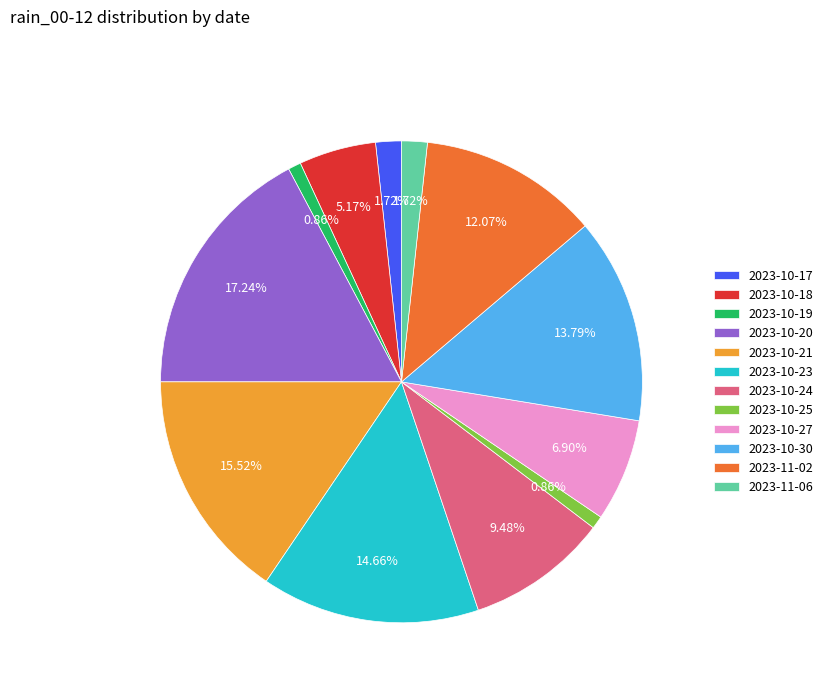

Which has a higher value, 2023-10-23 or 2023-10-18?

2023-10-23